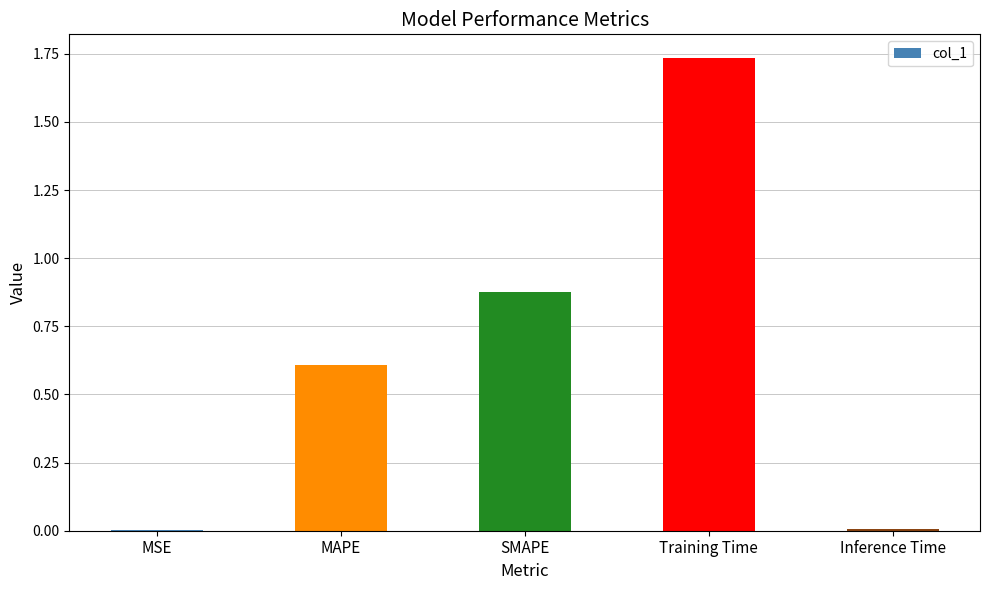

The value at SMAPE is 0.4. True or false?

False